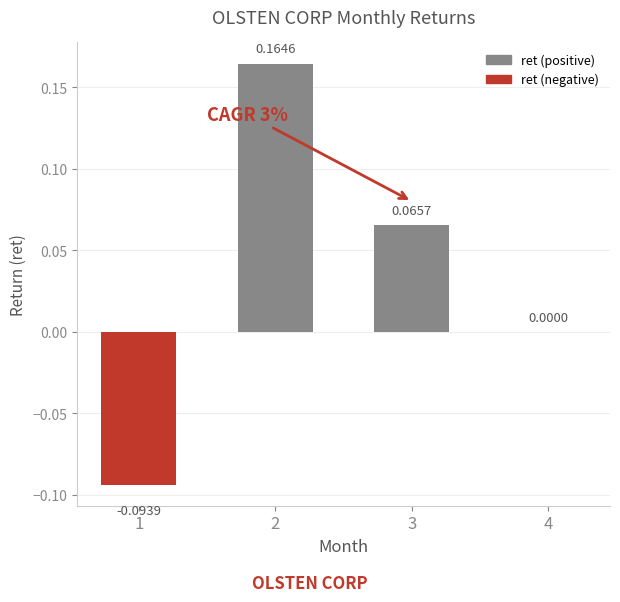

Between 1 and 3, which is larger?

3